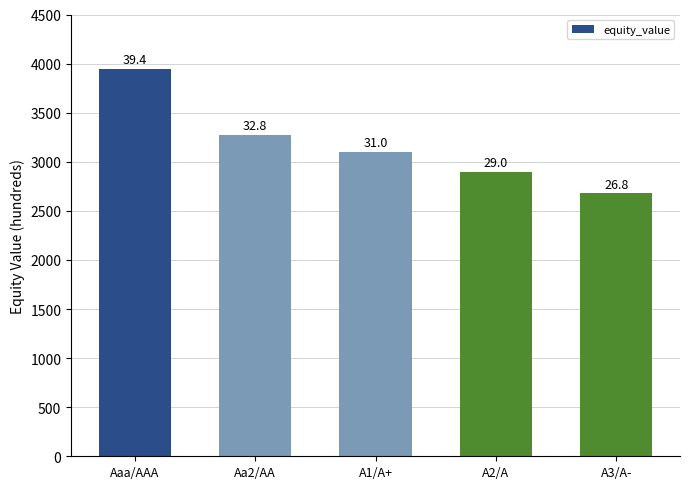

How many bars are there in total?

5